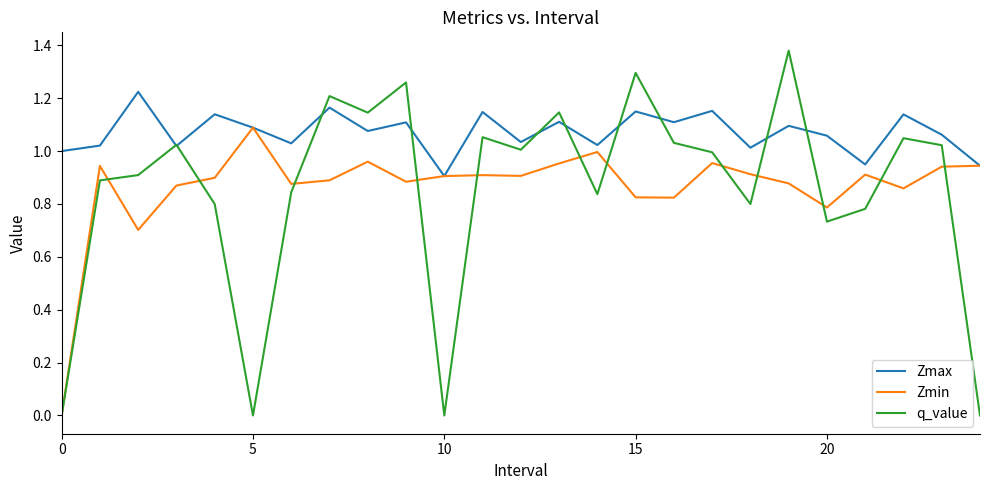

Which series has the largest total across all categories?

Zmax